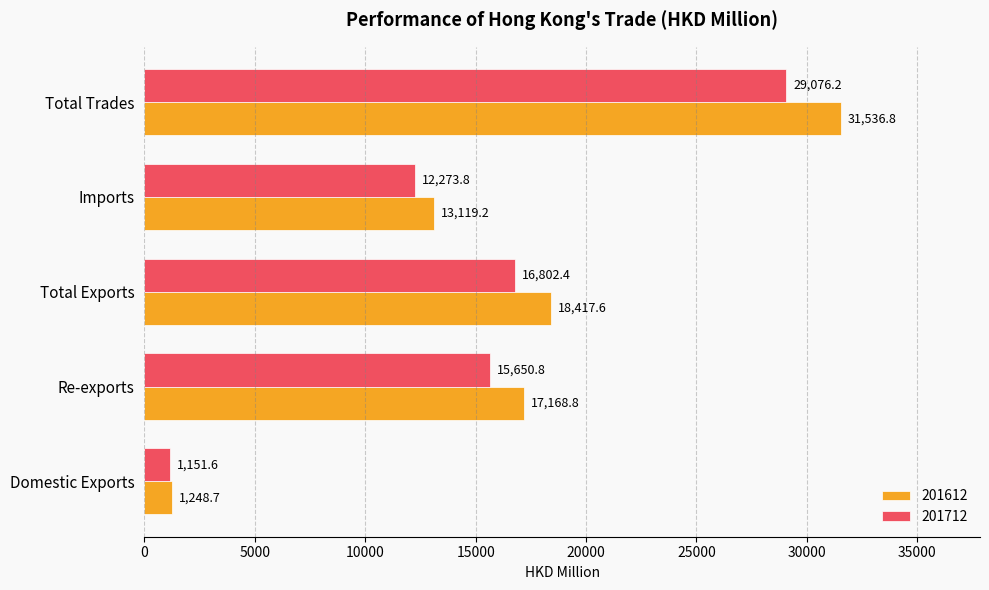

What is the lowest value of the 201712 series?

1151.6